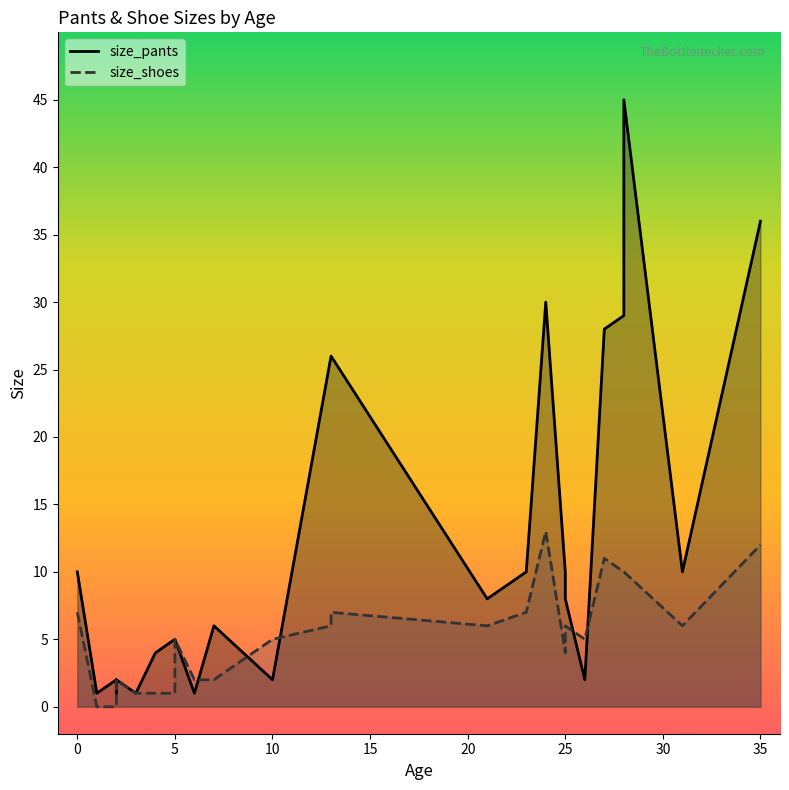

Which series has the largest range (max minus min)?

size_pants